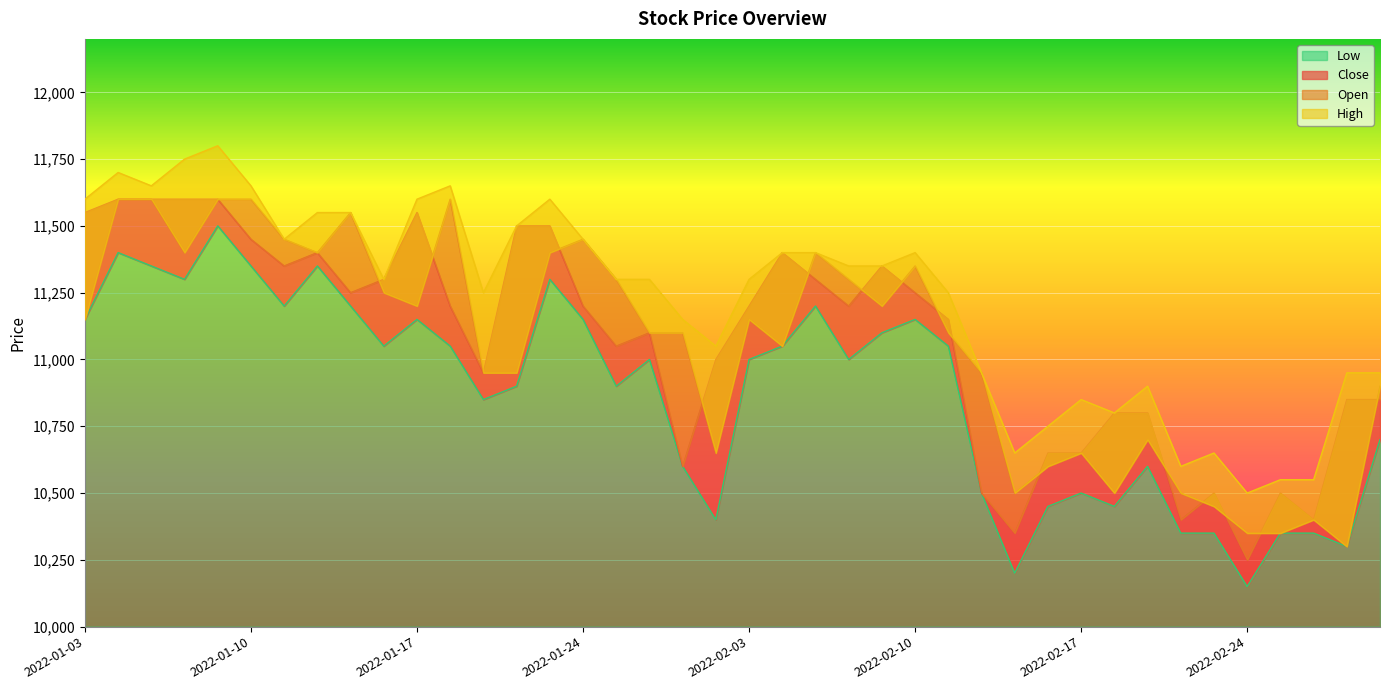

The value of Low at 2022-02-28 is 5545. True or false?

False